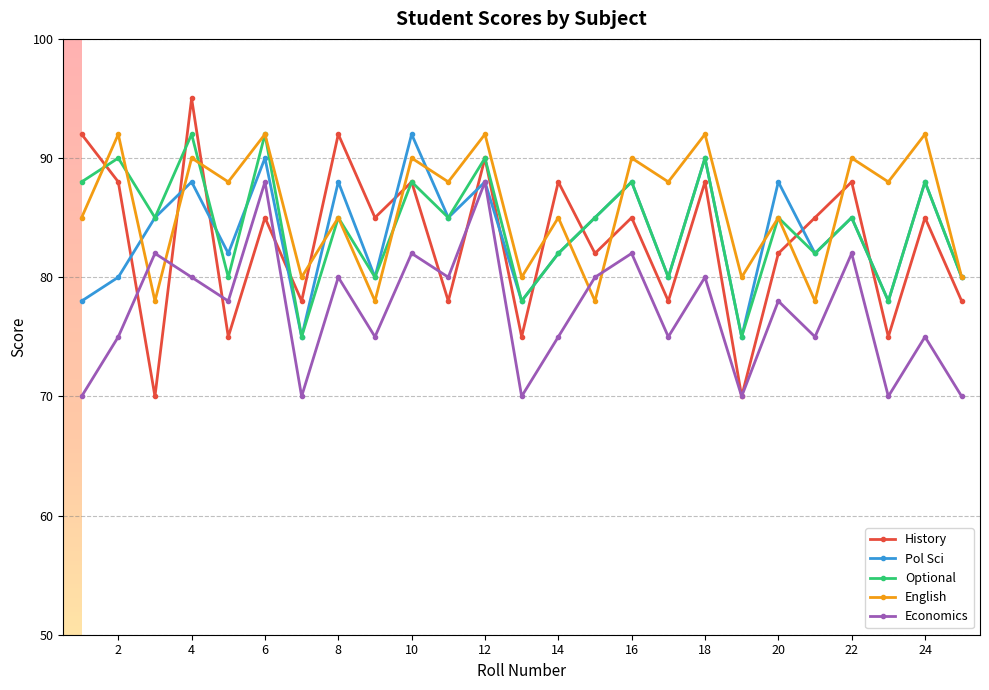

True or false: History and English cross at least once.

True